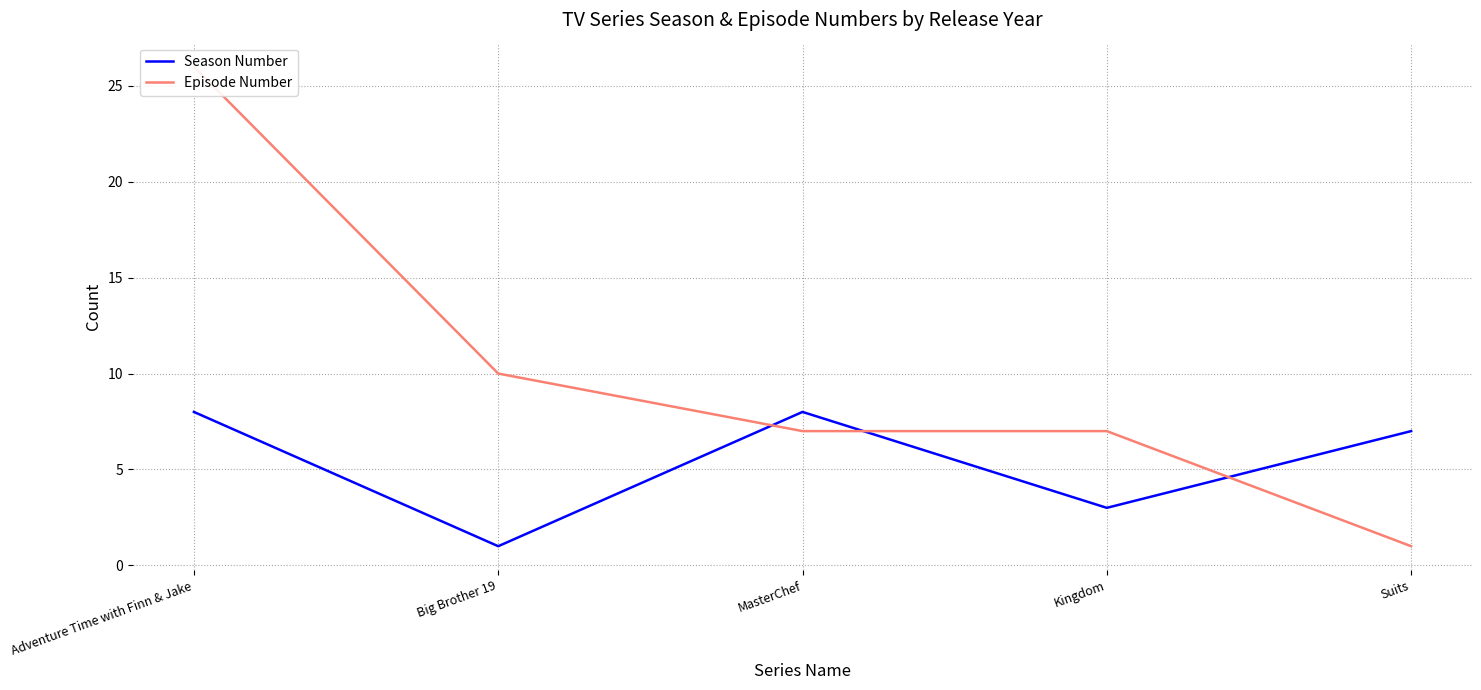

Count the Season Number values in the range 3 to 8.

4